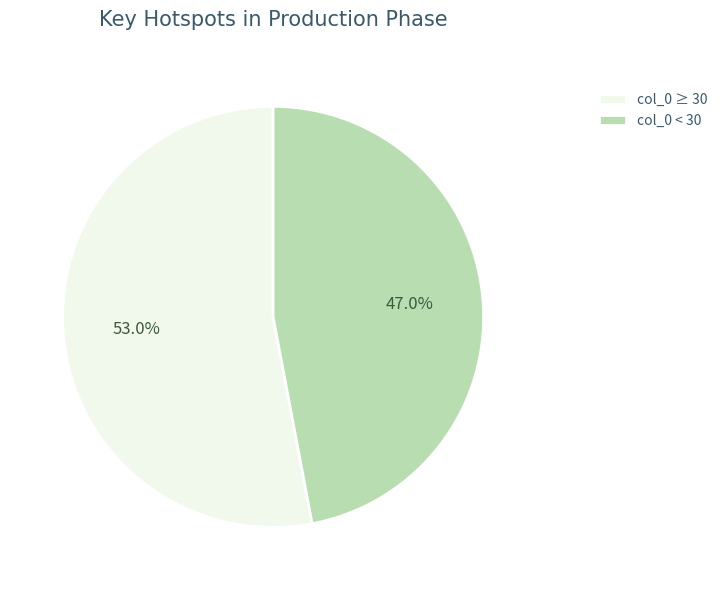

How many slices are in this pie chart?

2